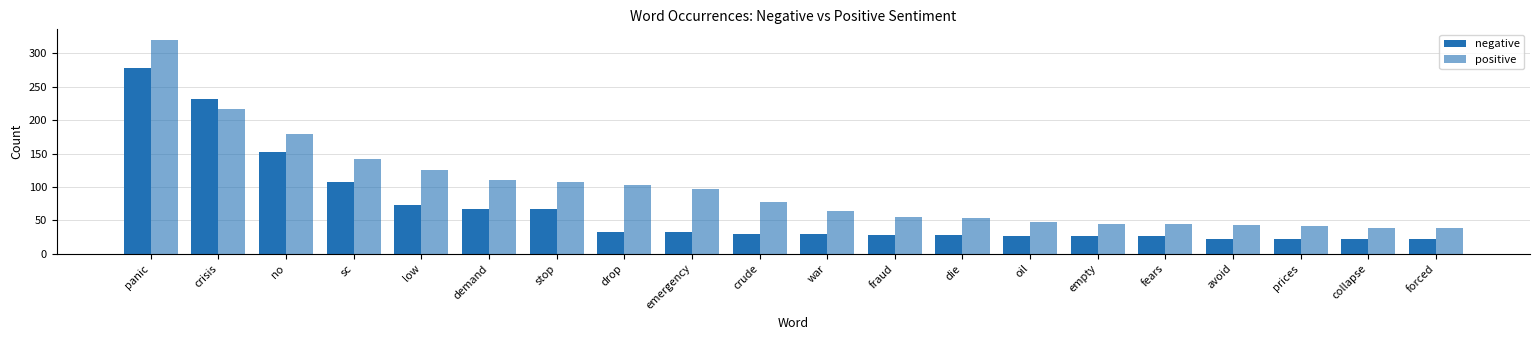

At which category is the sum across all series the highest?

panic